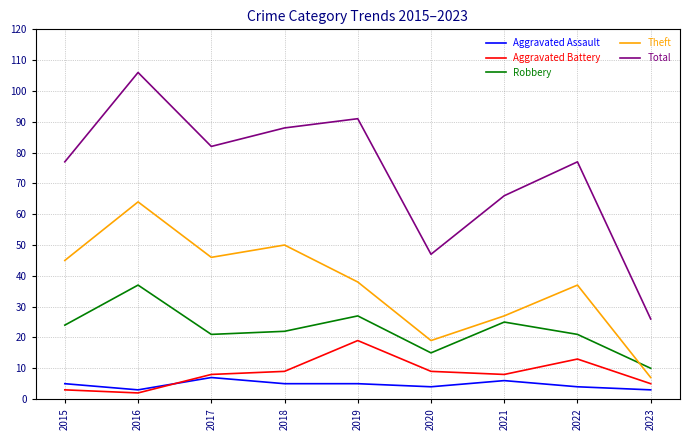

What is the sum of the Robbery values at 2018 and 2022?

43